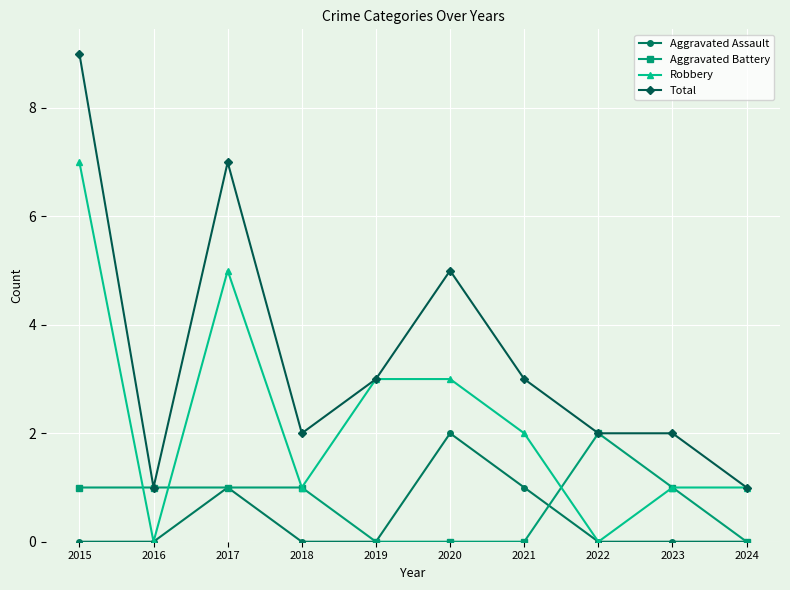

What are all the series names shown in the legend?

Aggravated Assault, Aggravated Battery, Robbery, Total